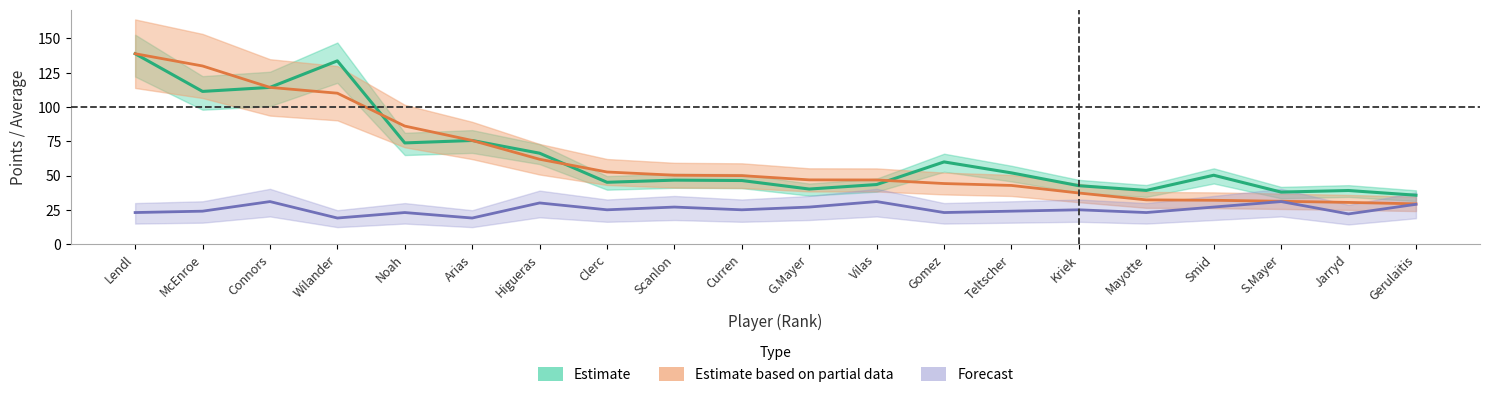

What is the difference between the highest and lowest values at Clerc?

27.6